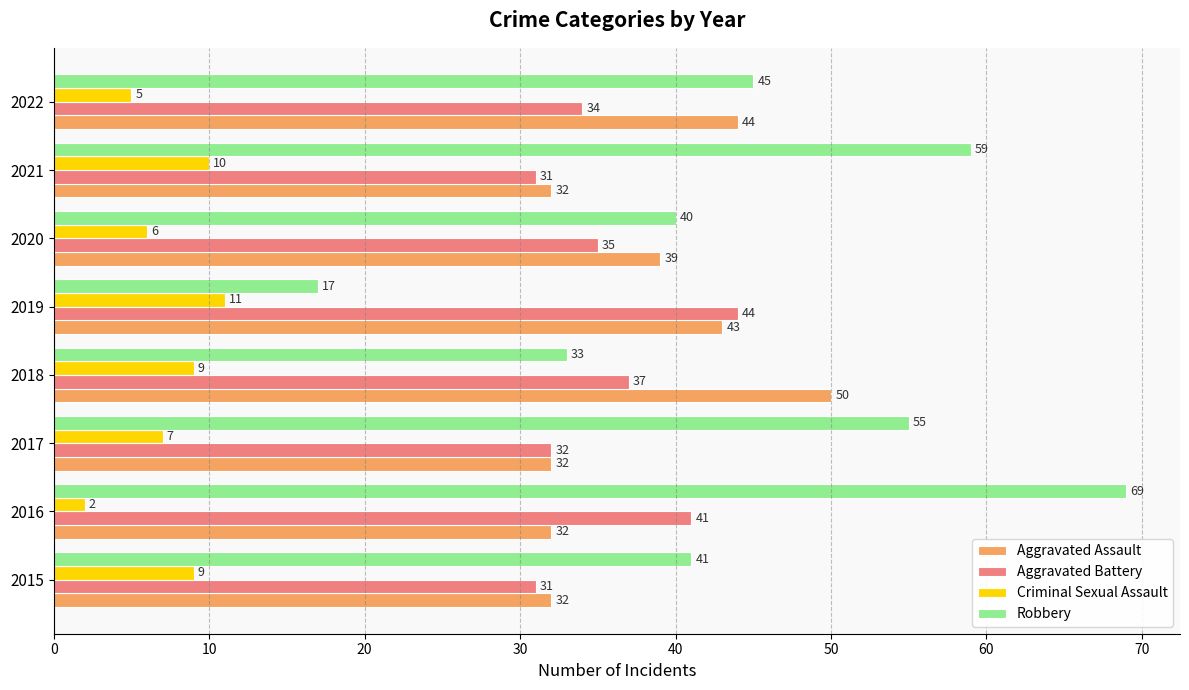

Which category has the highest value across all series?

2016